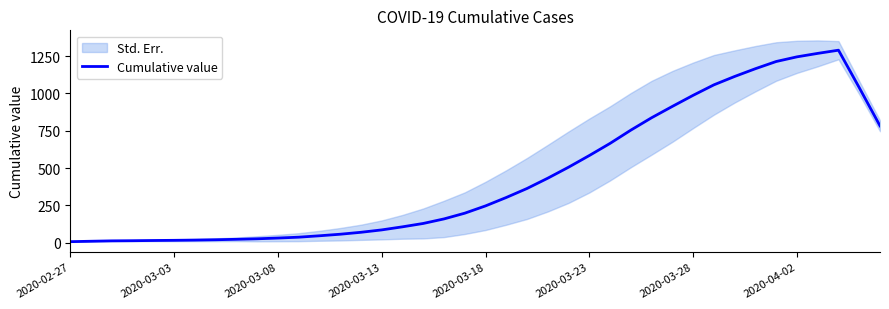

What is the value of the 4th point from the left?

13.0